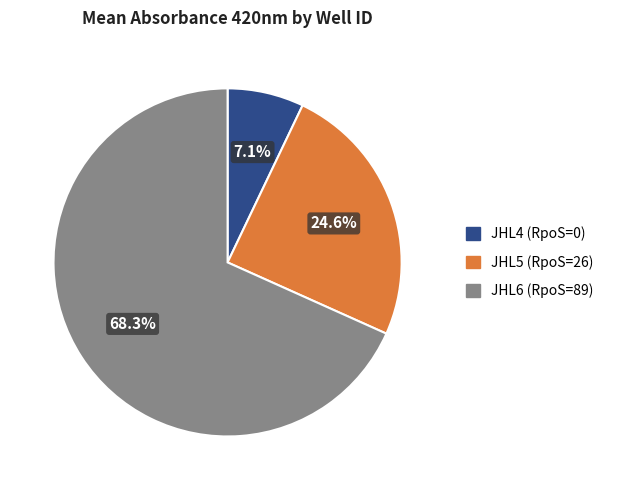

Is there a majority slice in this chart?

Yes